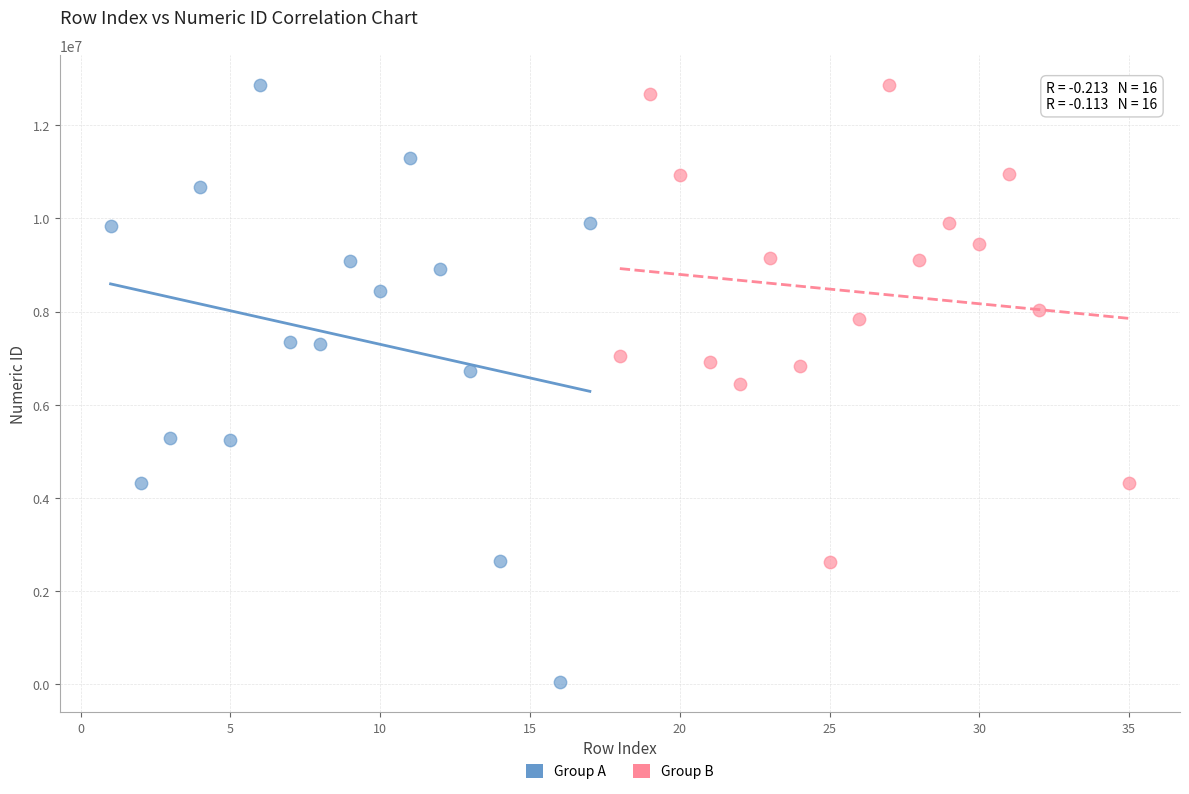

Which series has the widest spread of Y values?

Group A